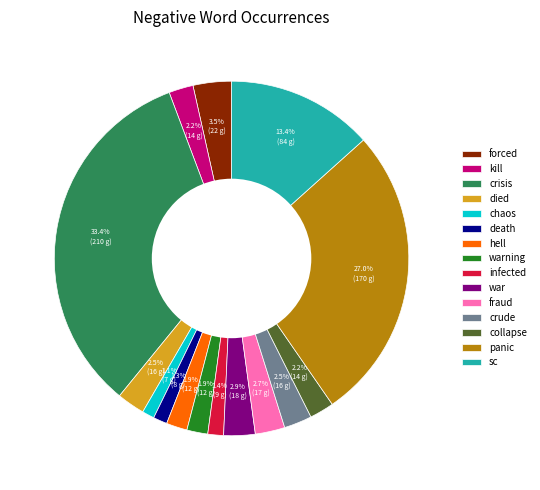

To the nearest percent, what percentage of the pie is infected?

1%